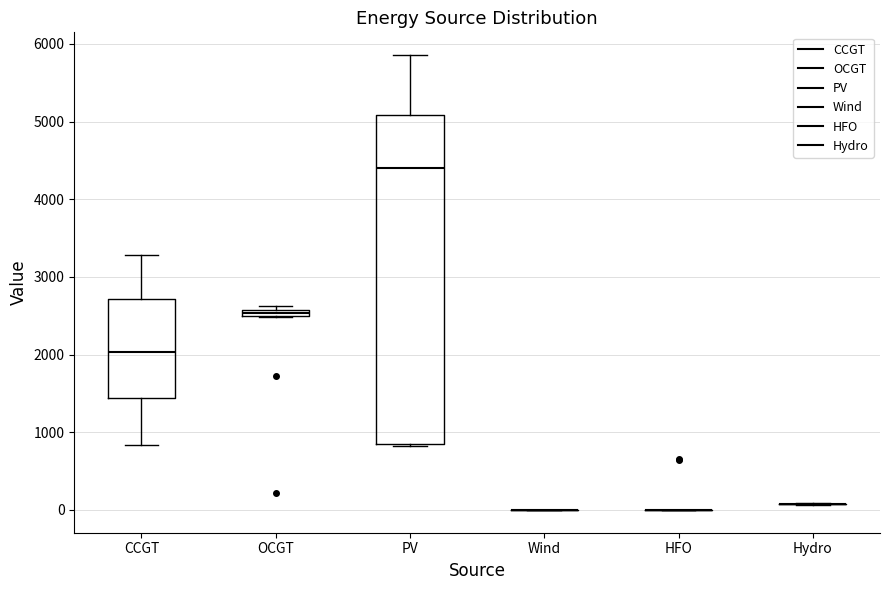

Which box is the tallest, from its lower edge to its upper edge?

PV